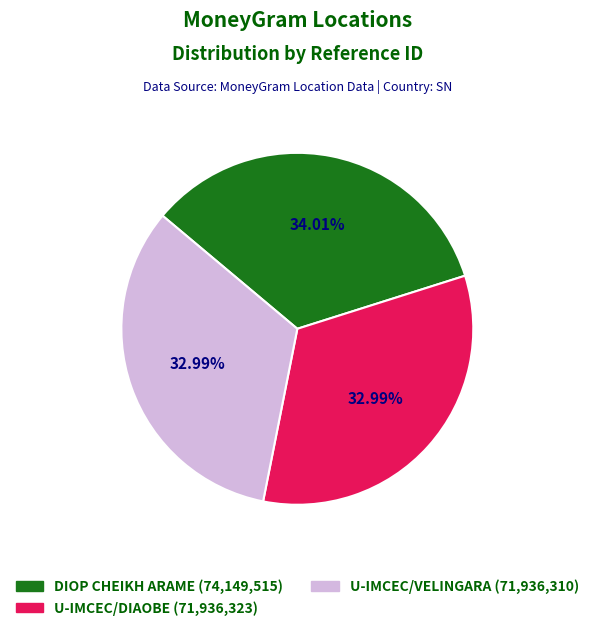

Does any single category account for the majority?

No